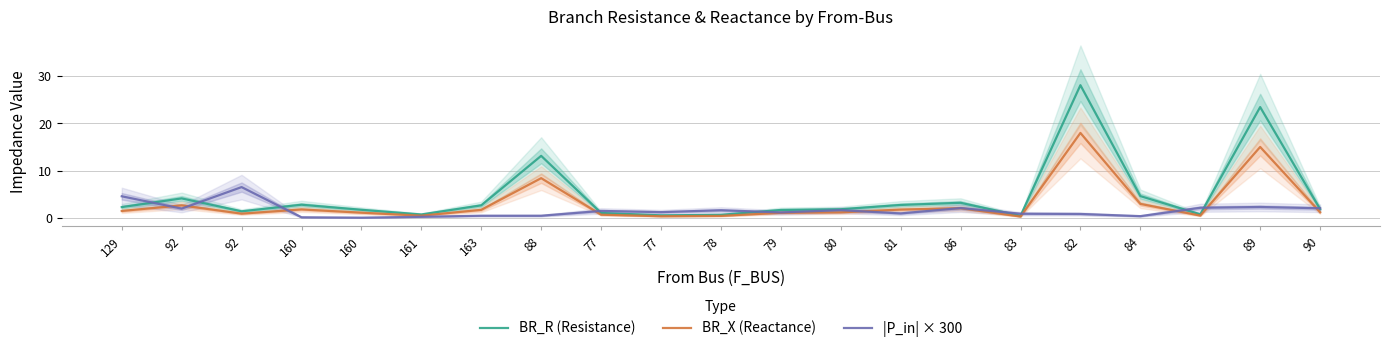

Where is the first local minimum for BR_X (Reactance)?

92